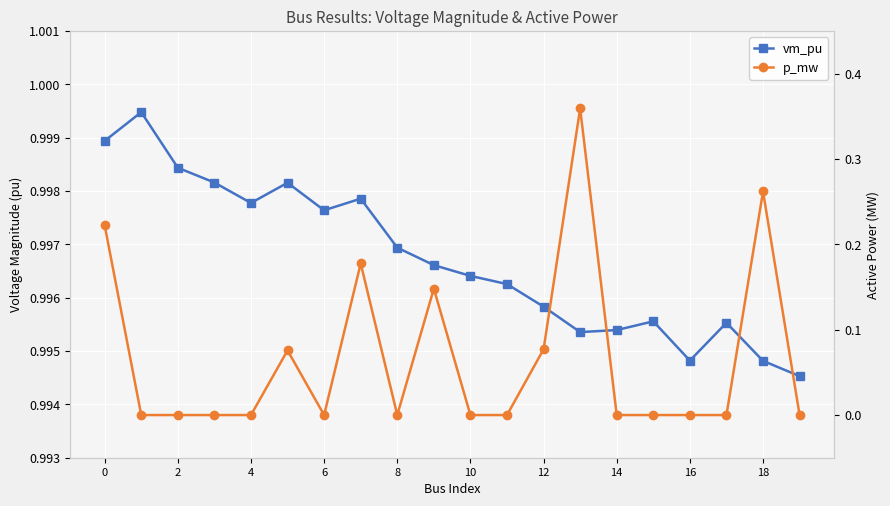

Count the number of data series in this chart.

2